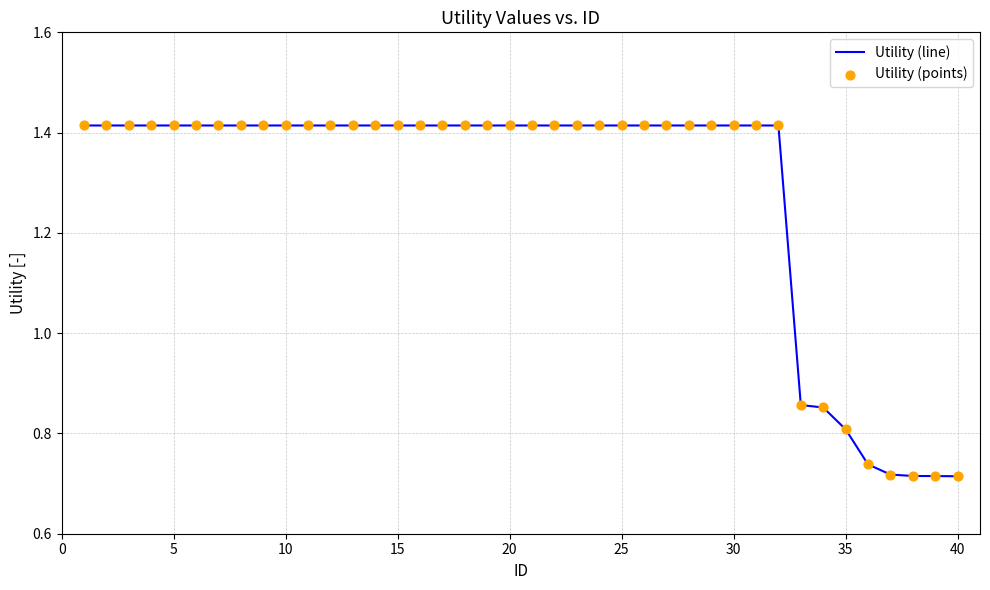

How many lines are shown in the chart?

1